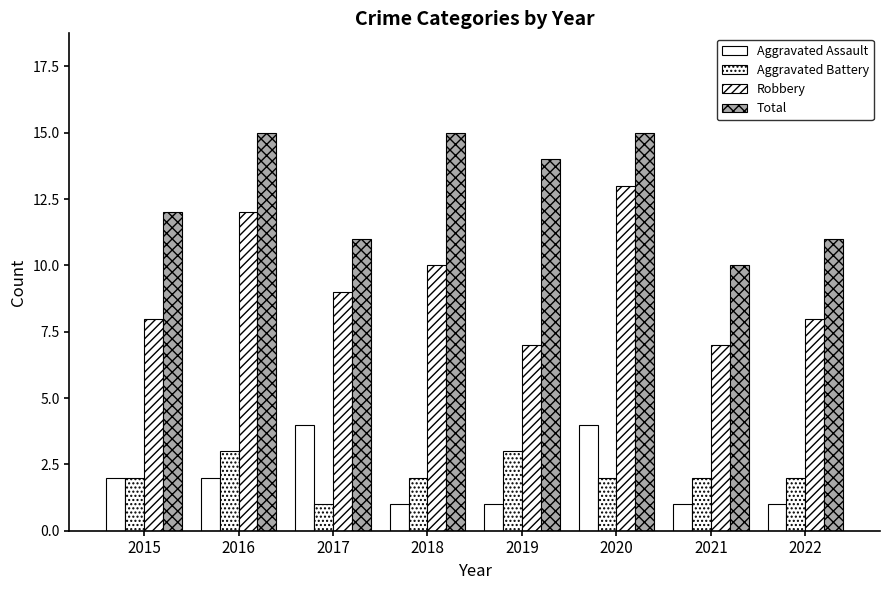

Does the chart contain any negative values?

No